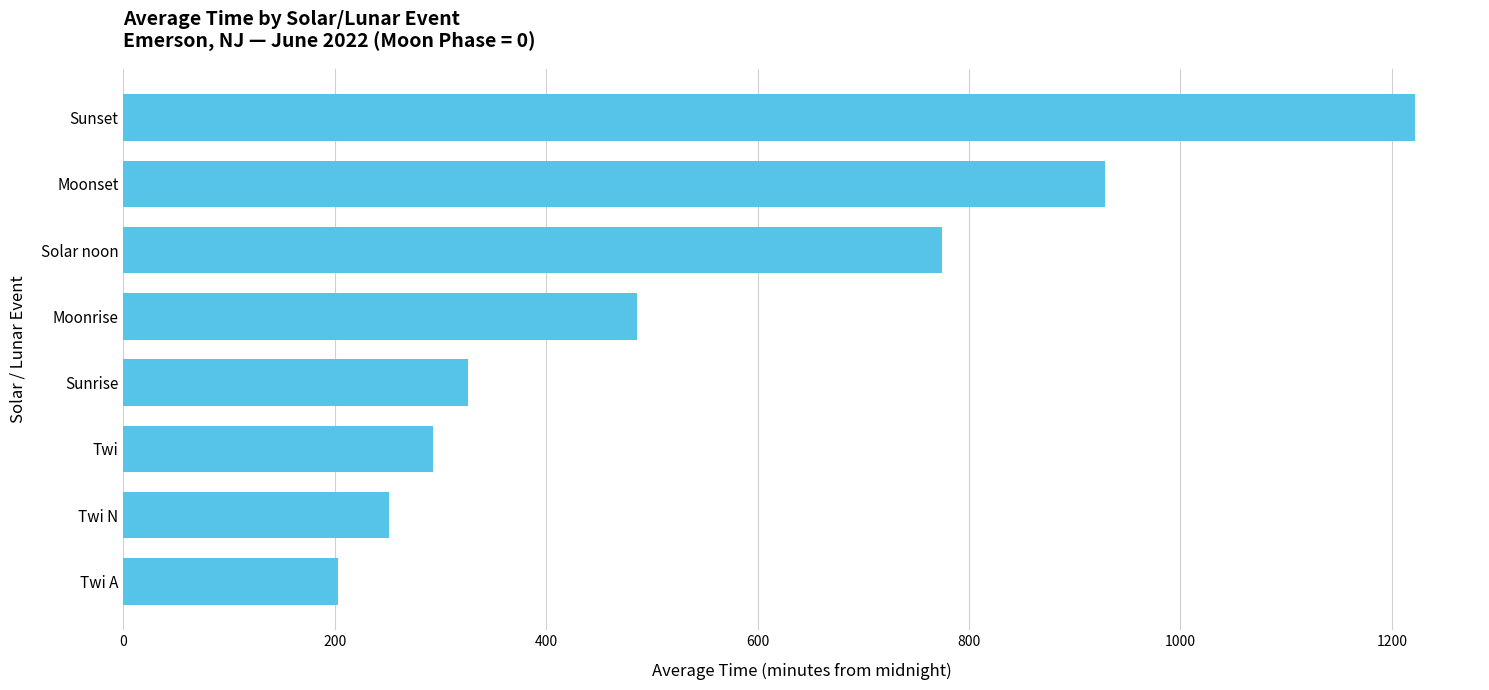

Which category has the highest value across all series?

Sunset